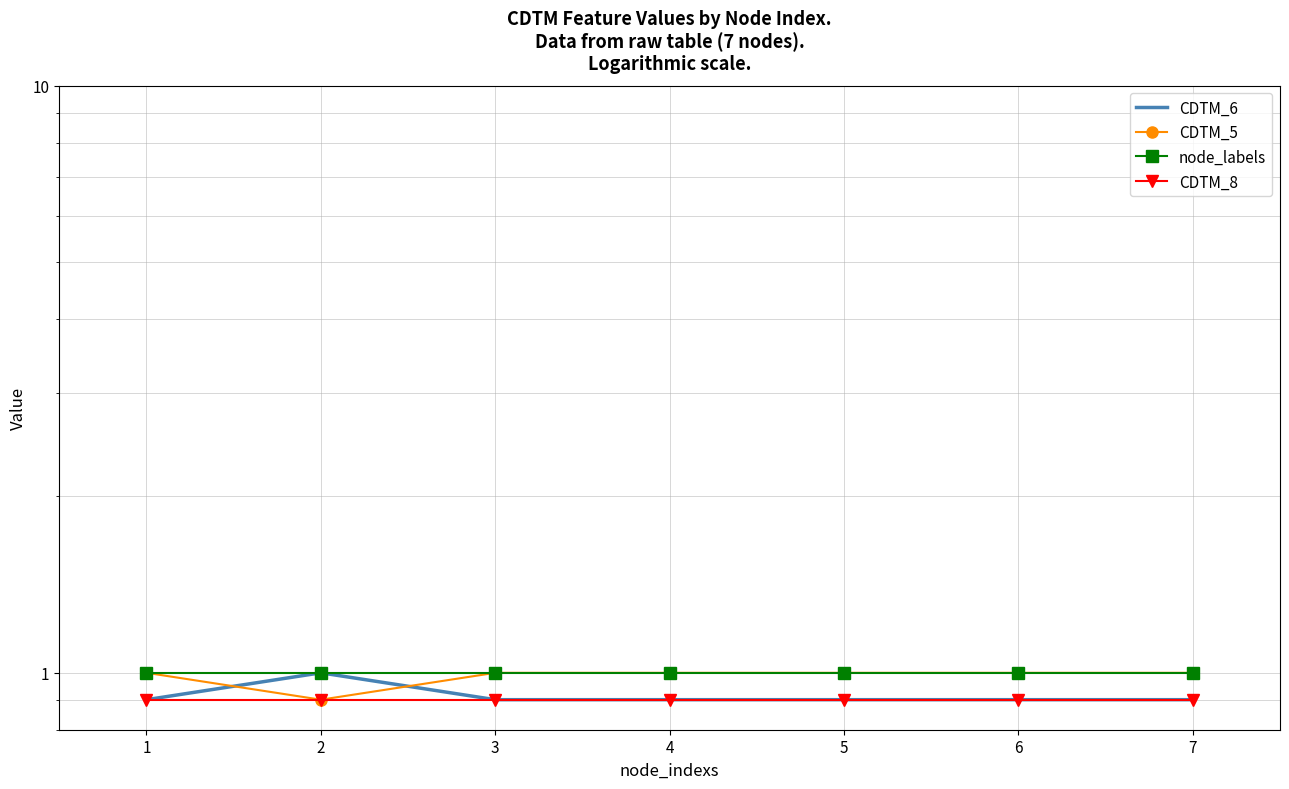

True or false: CDTM_8 and node_labels cross at least once.

False